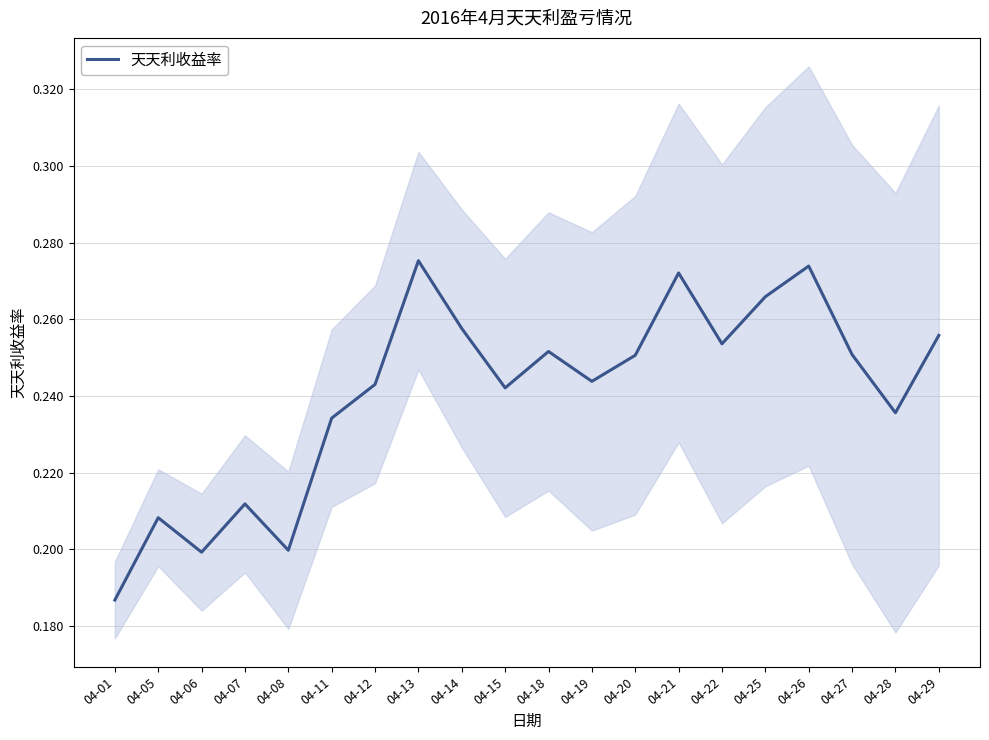

List the labels in order of value, largest first.

04-13, 04-26, 04-21, 04-25, 04-14, 04-29, 04-22, 04-18, 04-27, 04-20, 04-19, 04-12, 04-15, 04-28, 04-11, 04-07, 04-05, 04-08, 04-06, 04-01